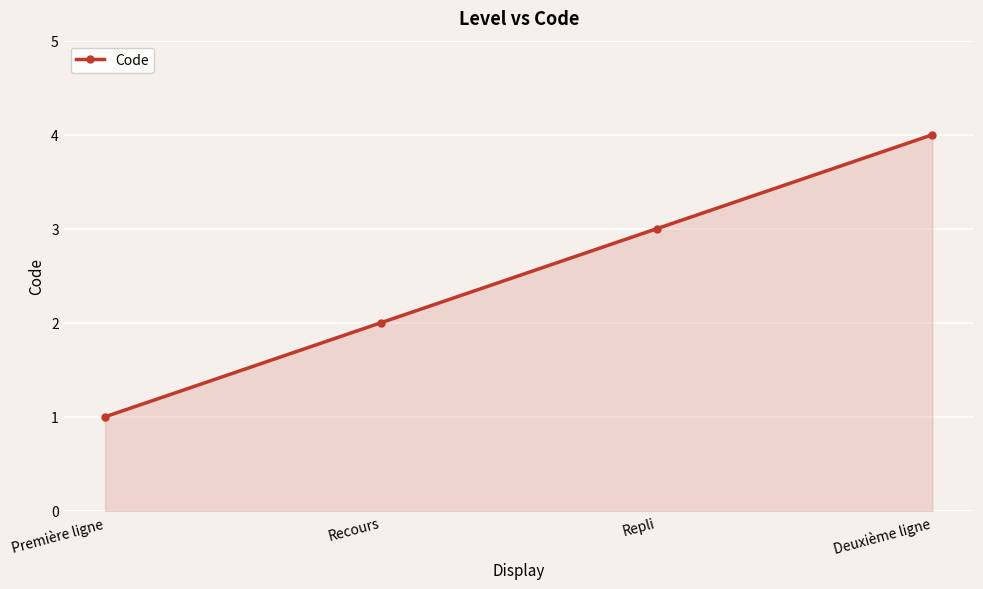

Rank the categories by value from lowest to highest.

Première ligne, Recours, Repli, Deuxième ligne